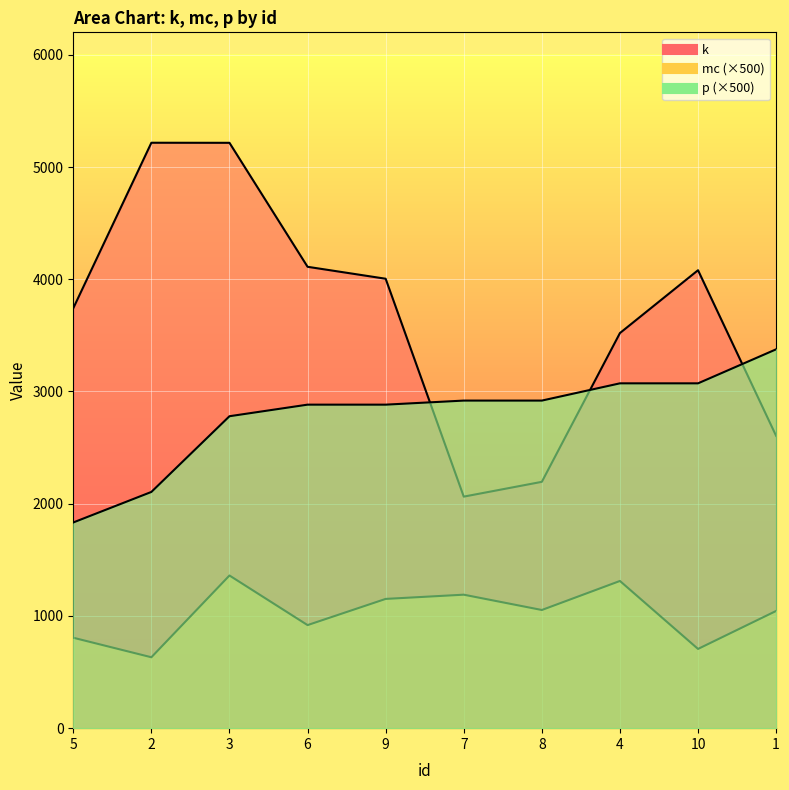

How many lines are shown in the chart?

3